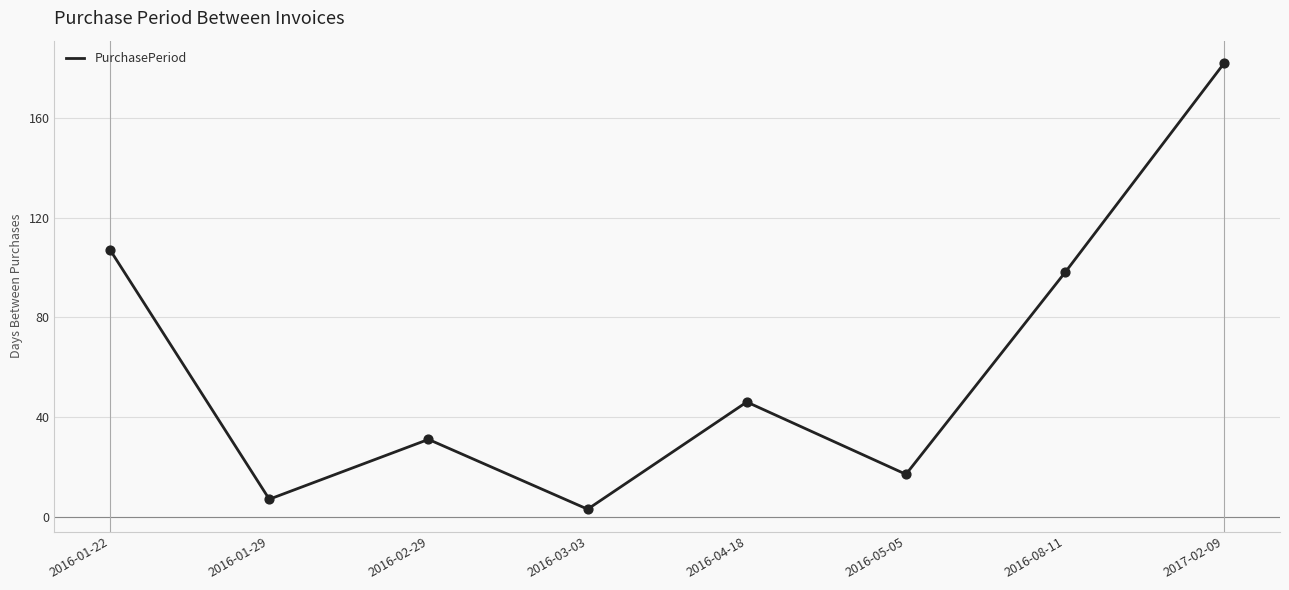

Approximately how many times larger is the value at 2016-08-11 compared to 2016-01-29?

14.0